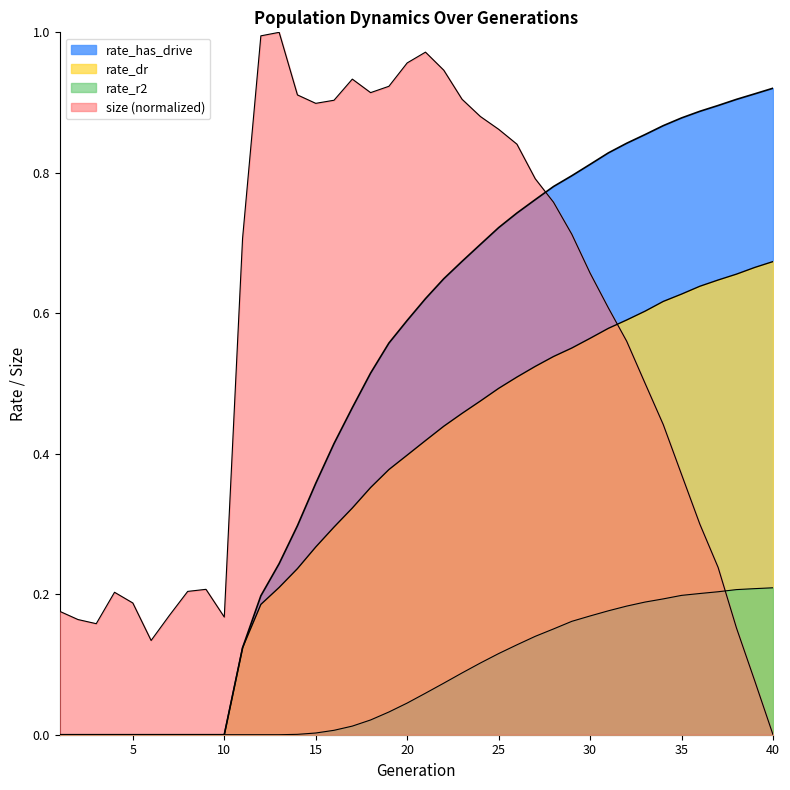

Which series has the widest spread of values?

size